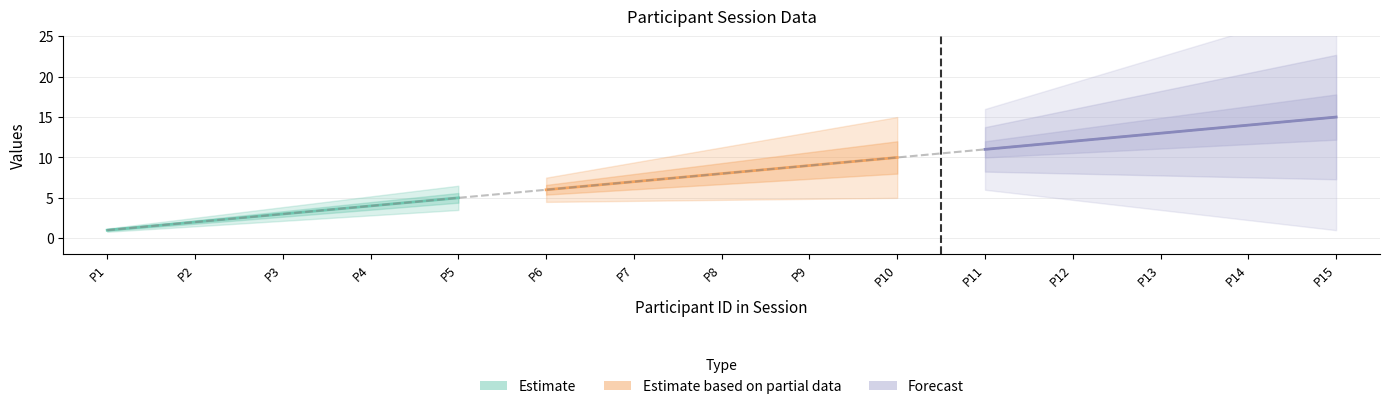

Reading right to left, transcribe all the data shown in this chart.

Estimate: 5	4	3	2	1
Estimate based on partial data: 10	9	8	7	6
Forecast: 15	14	13	12	11